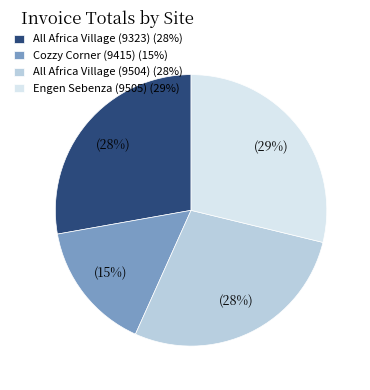

Is it true that Cozzy Corner (9415) is 15% of the pie?

True